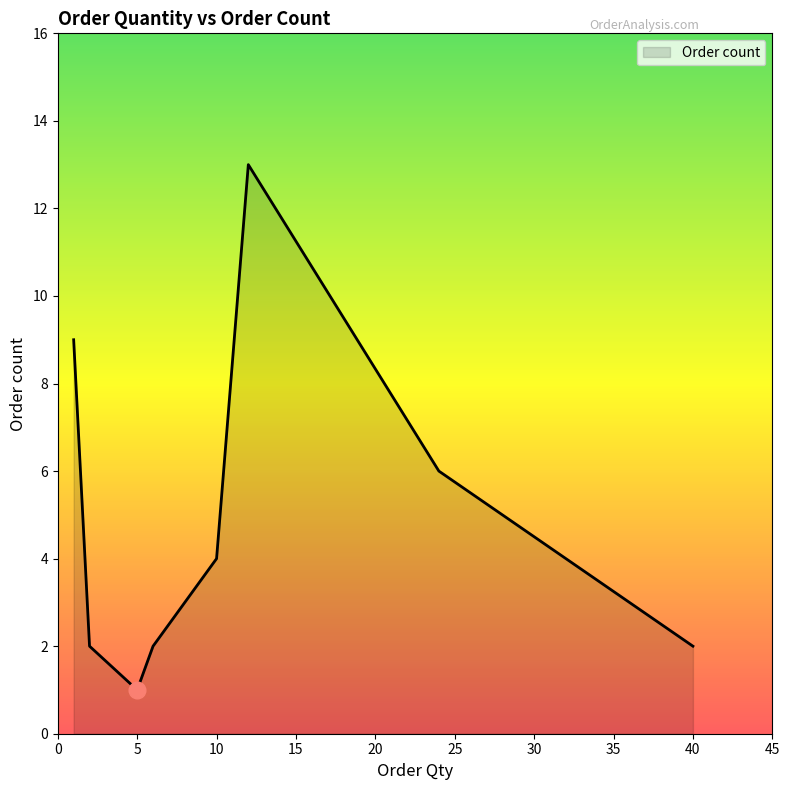

What is the greatest value displayed?

13